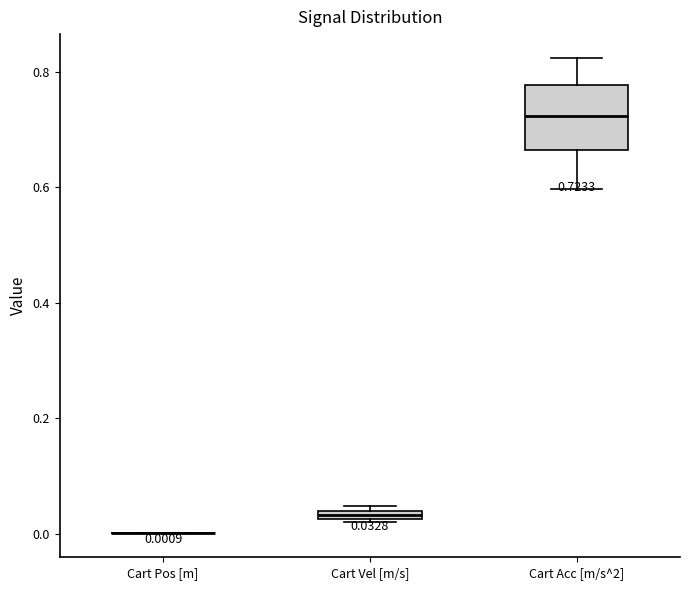

Comparing the boxes themselves (not the whiskers), which one is the tallest?

Cart Acc [m/s^2]